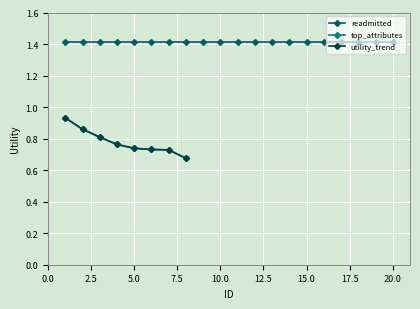

True or false: utility_trend has more than 2 interior local peaks.

False